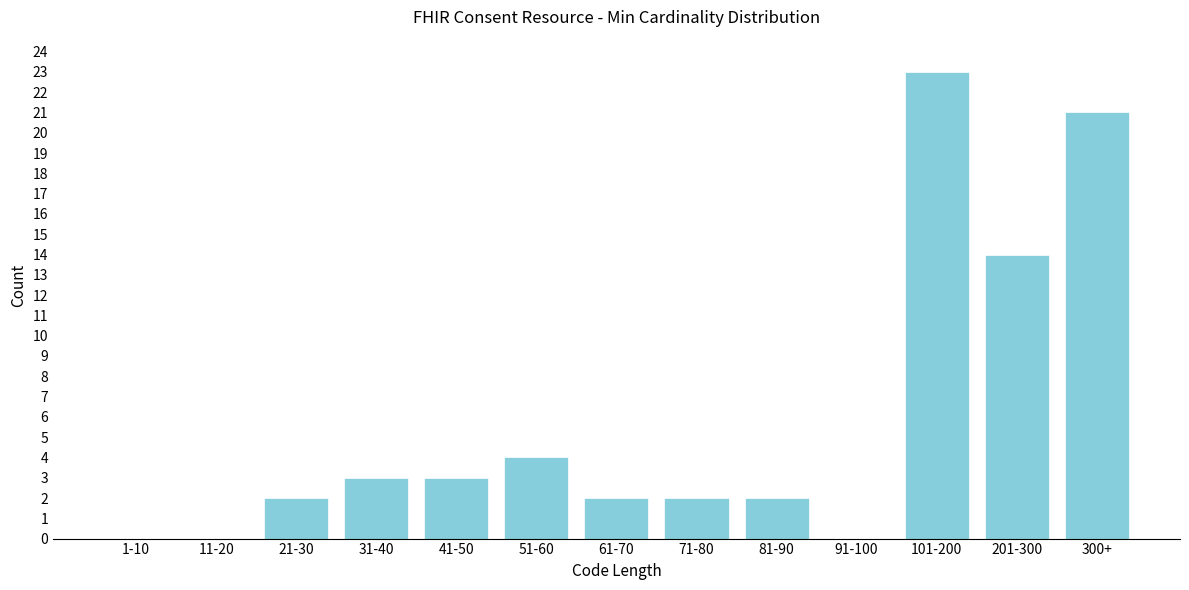

Reading left to right, transcribe all the data shown in this chart.

1-10=0	11-20=0	21-30=2	31-40=3	41-50=3	51-60=4	61-70=2	71-80=2	81-90=2	91-100=0	101-200=23	201-300=14	300+=21